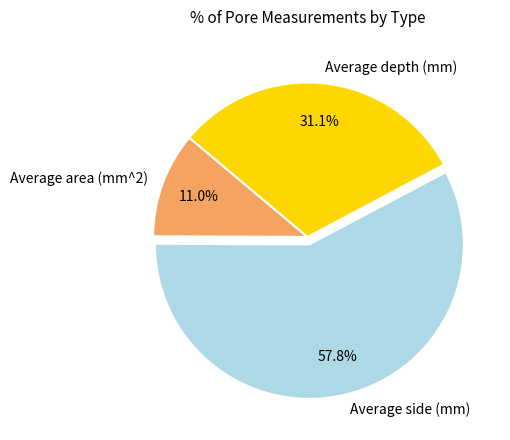

True or false: Average area (mm^2) accounts for 24% of the total.

False